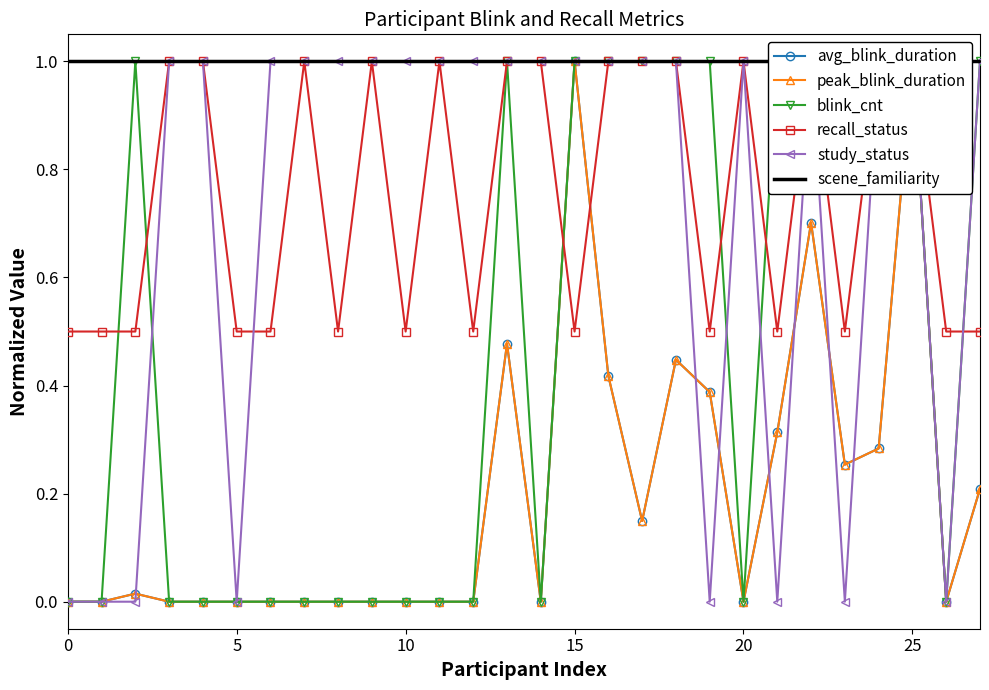

How many interior local peaks does the recall_status series have?

5